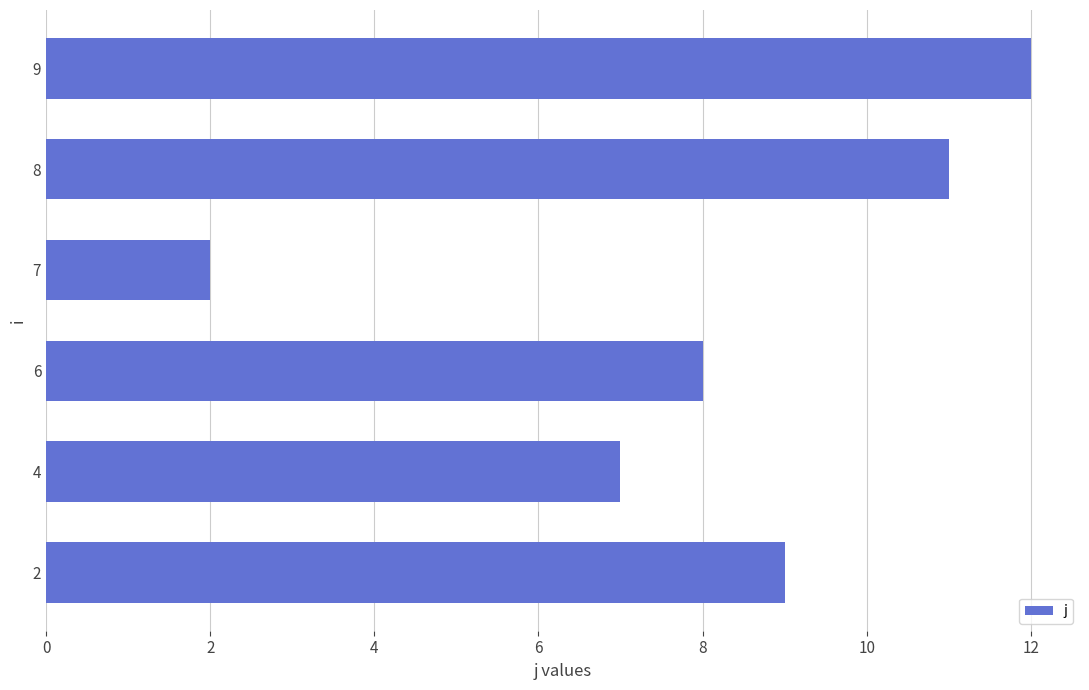

List the labels in order of value, largest first.

9, 8, 2, 6, 4, 7